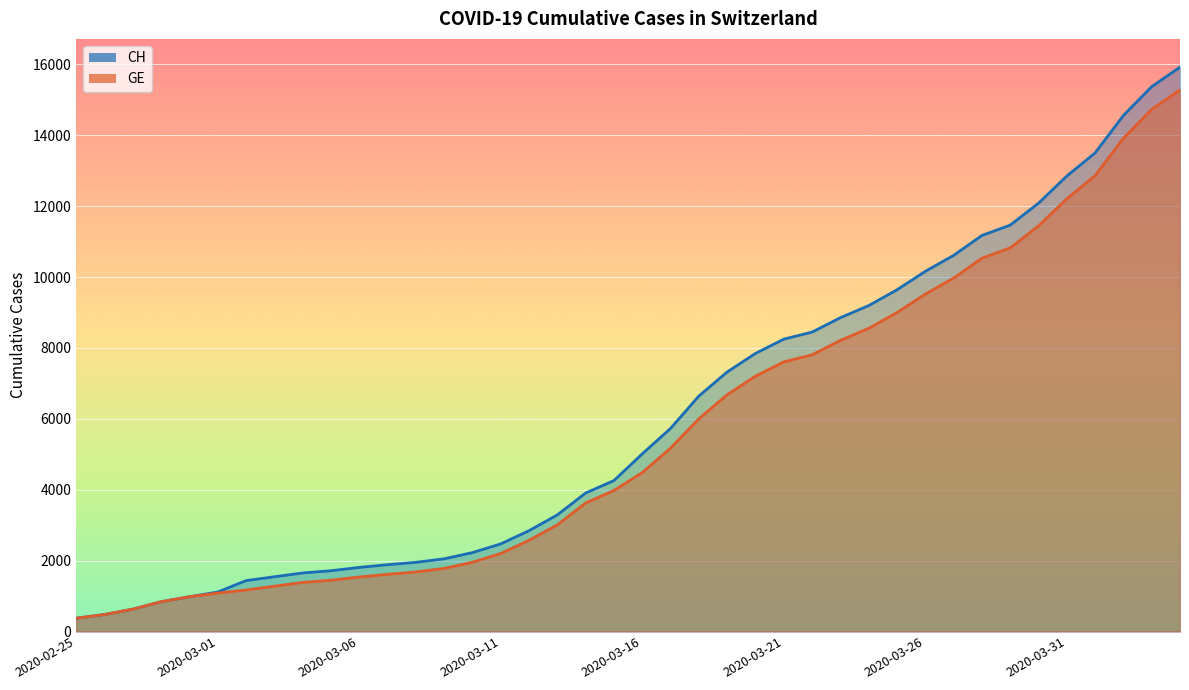

Count the number of categories in the chart.

40